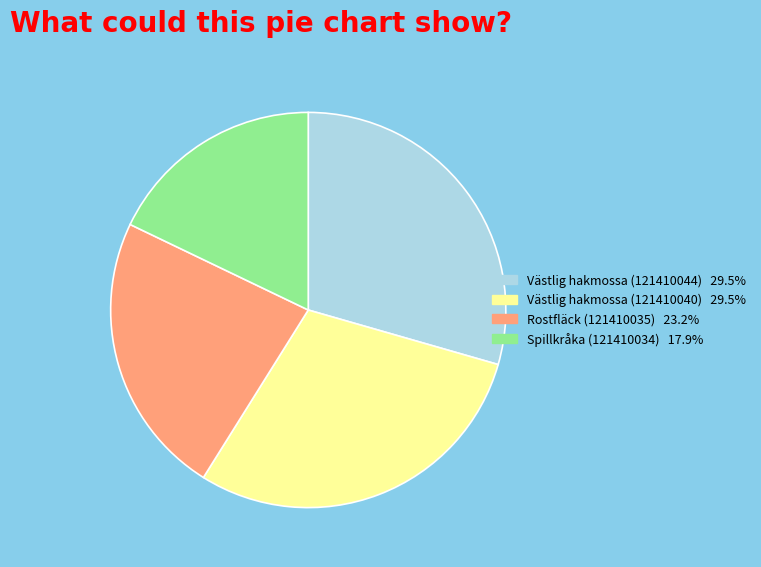

Is the sum of Västlig hakmossa (121410040) and Spillkråka (121410034) greater than half?

No